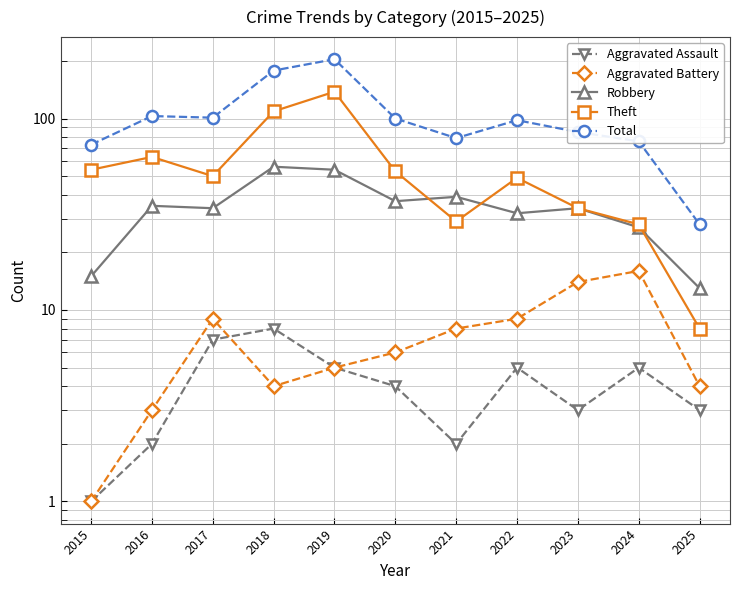

True or false: Theft and Robbery intersect in this chart.

True